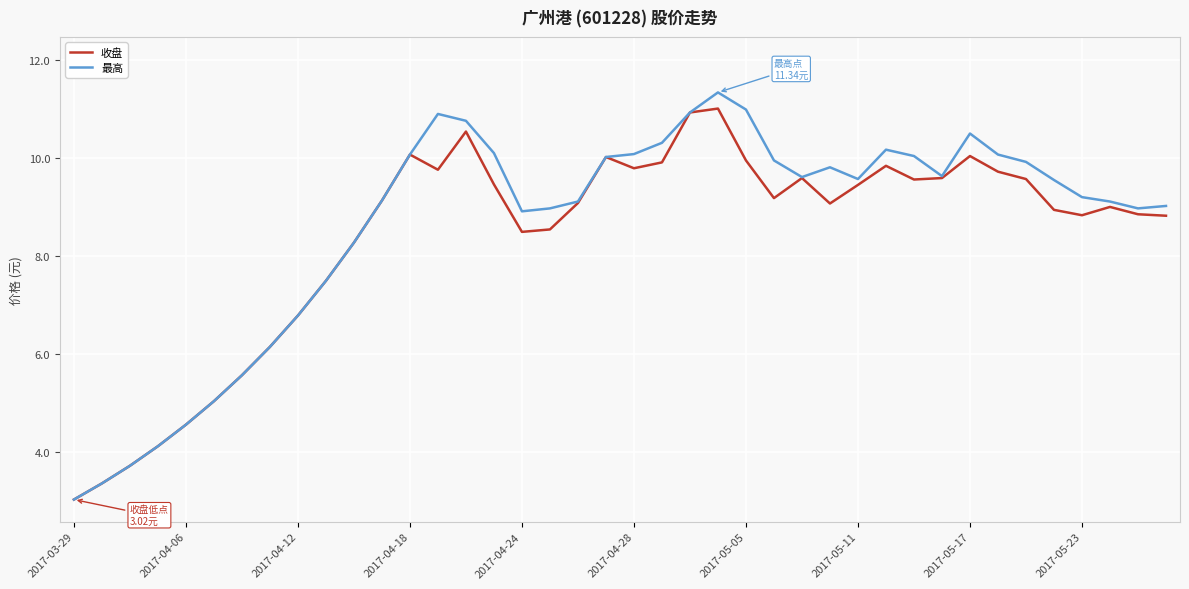

What is the highest value of the 最高 series?

11.3